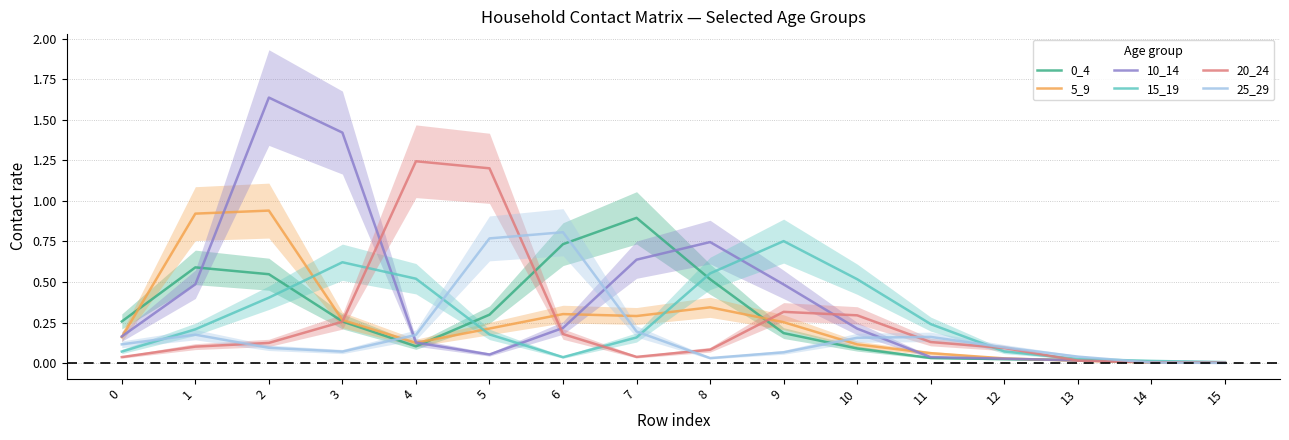

Where is the first local minimum for 5_9?

4